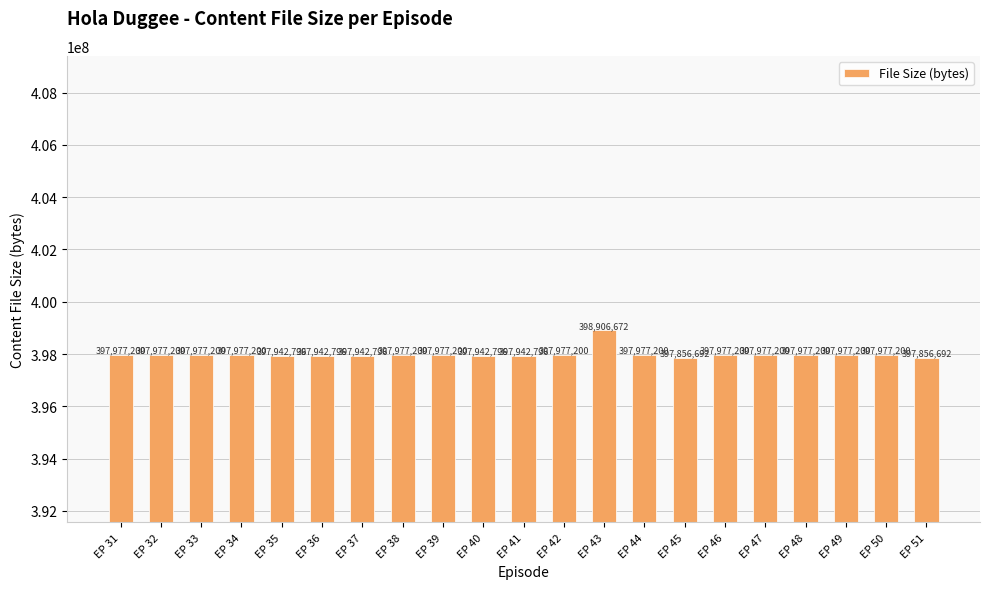

What is the smallest value displayed?

397856692